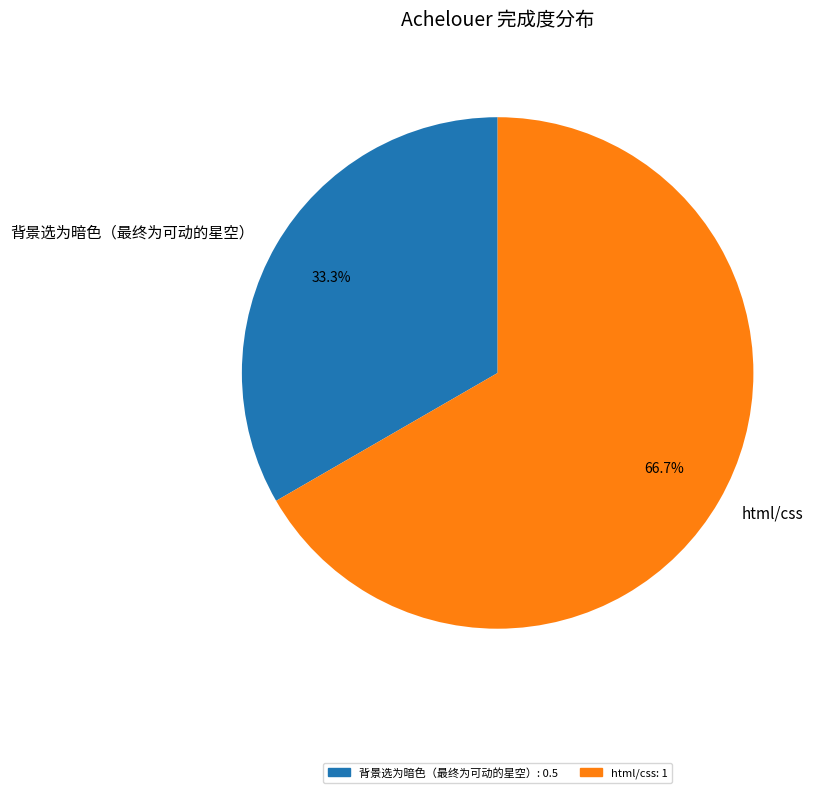

How many slices are in this pie chart?

2